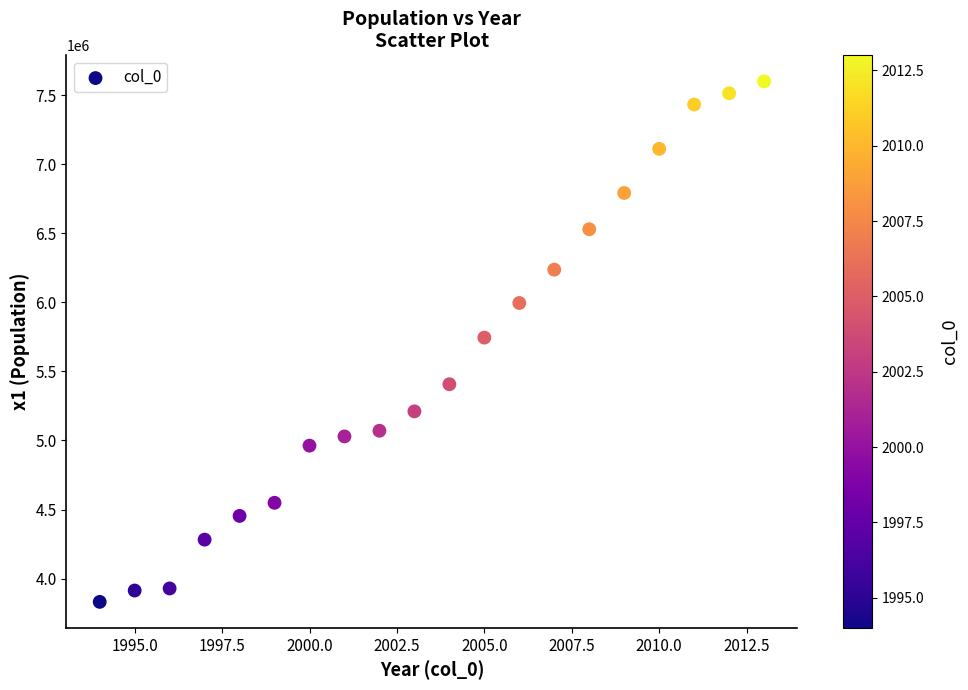

What is the range of X values (max minus min)?

19